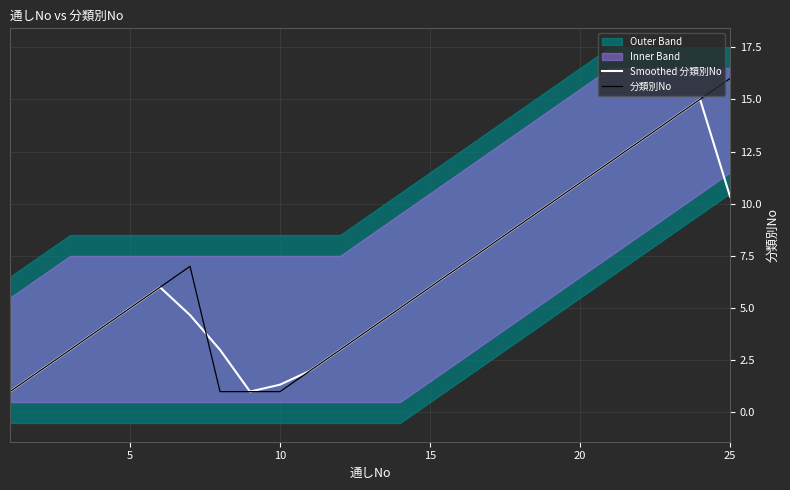

What is the greatest value displayed?

16.0